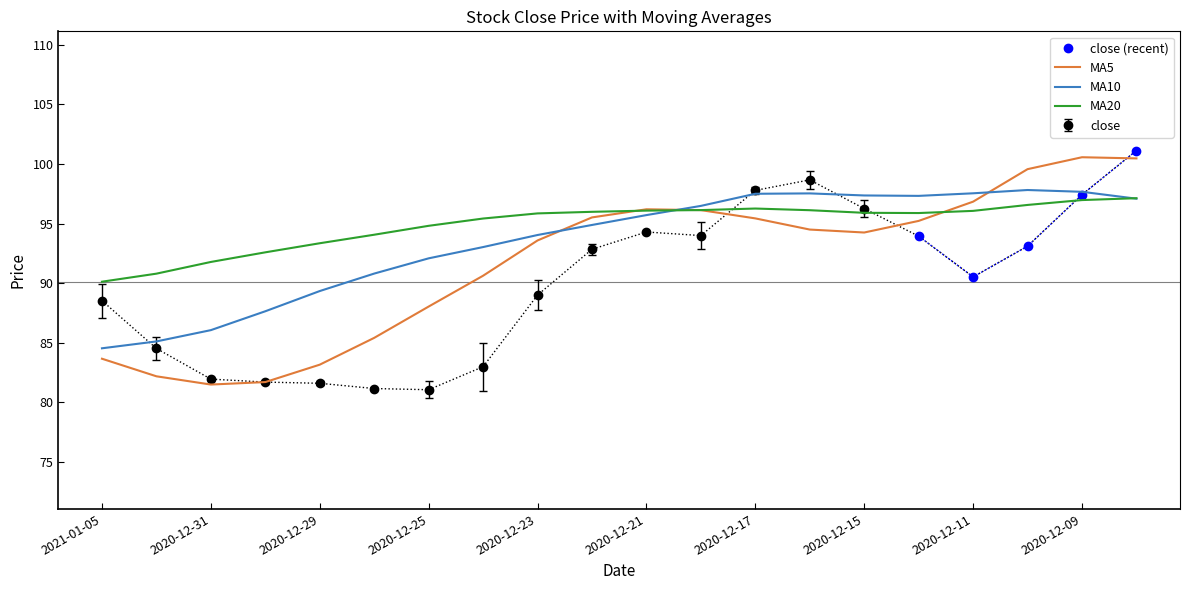

True or false: ma20 has more than 1 points higher than both neighbors.

False